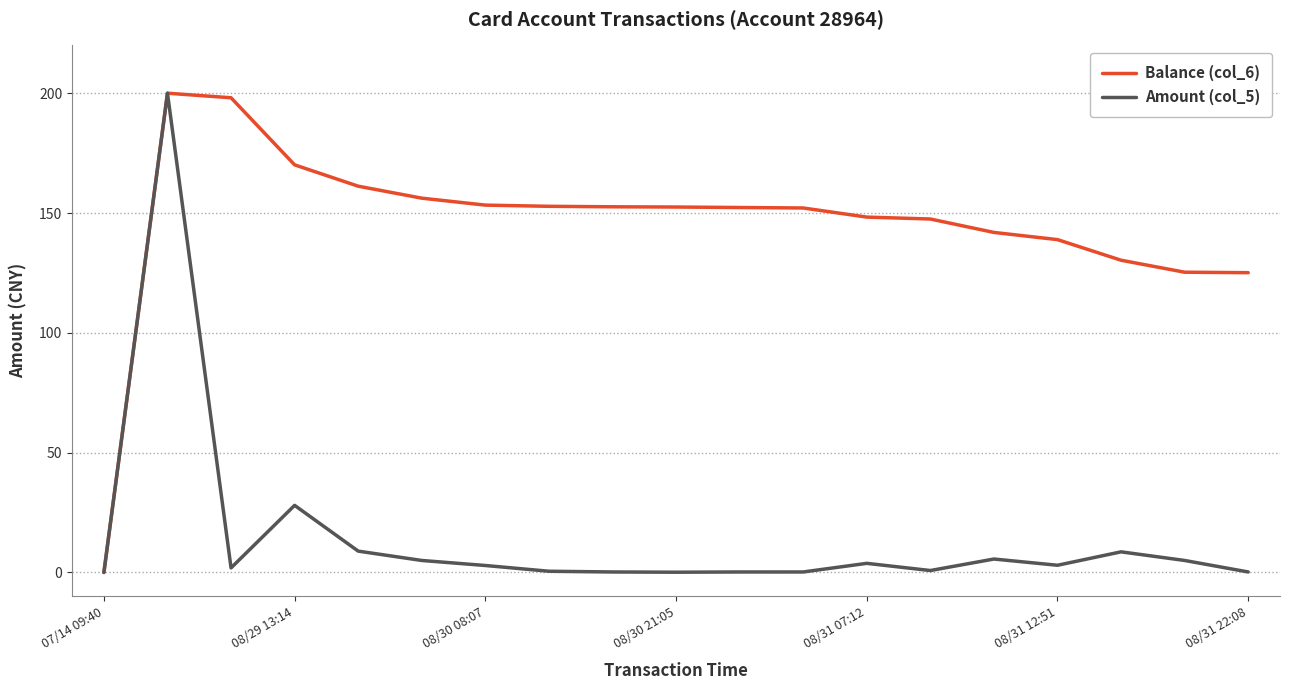

What are all the series names shown in the legend?

Balance (col_6), Amount (col_5)